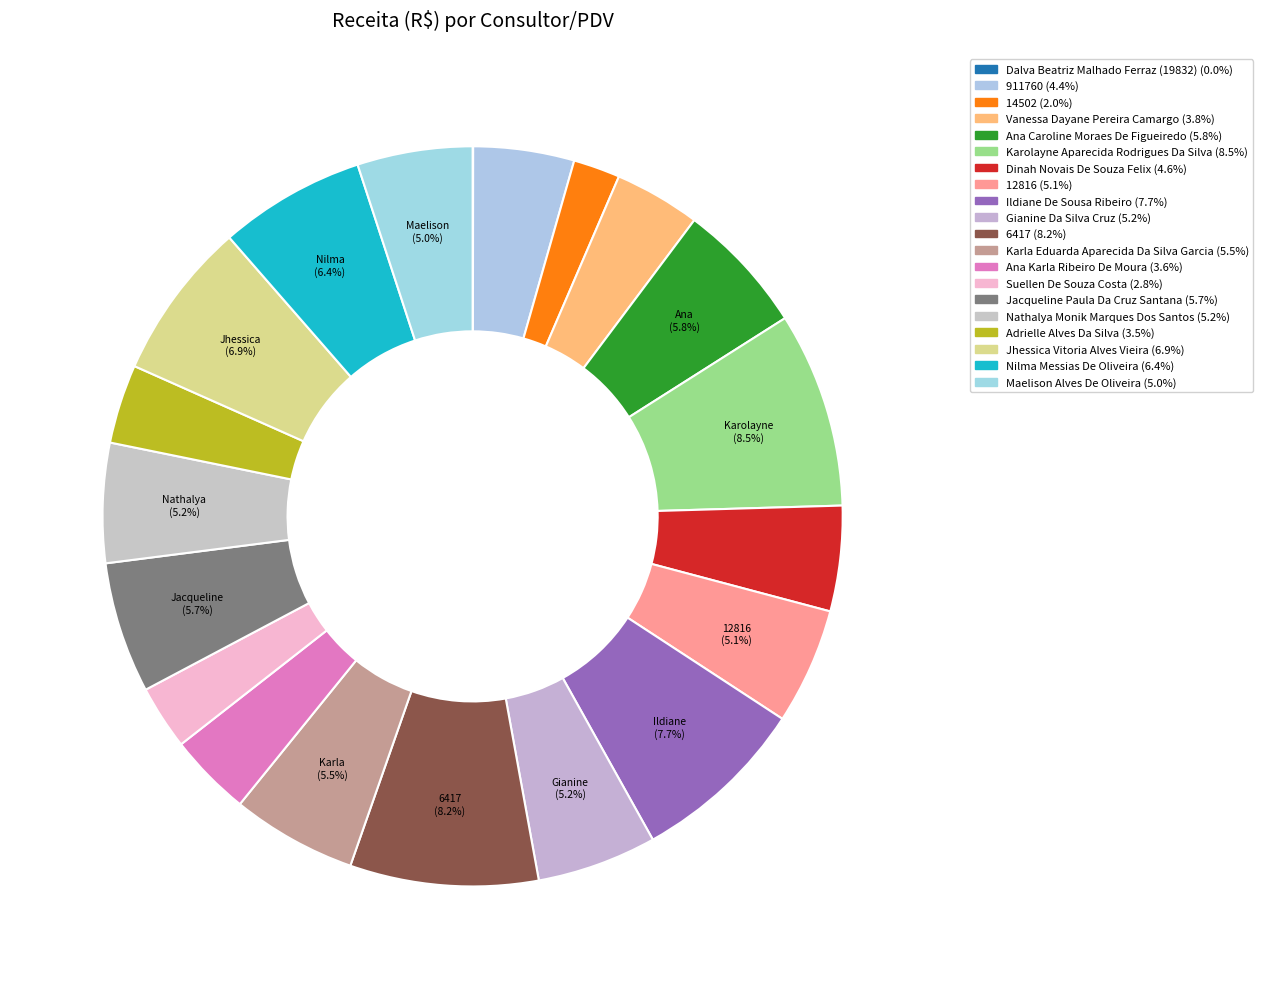

Is the sum of 12816 and Ana Karla Ribeiro De Moura greater than half?

No